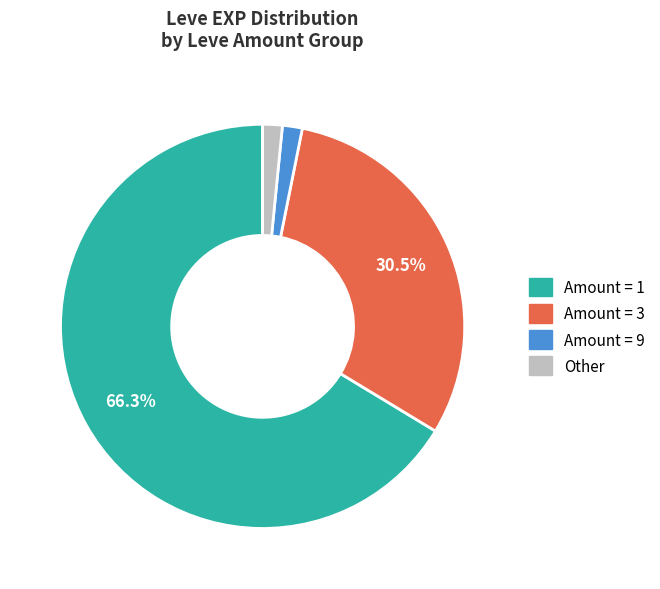

Count the number of slices in the pie.

4